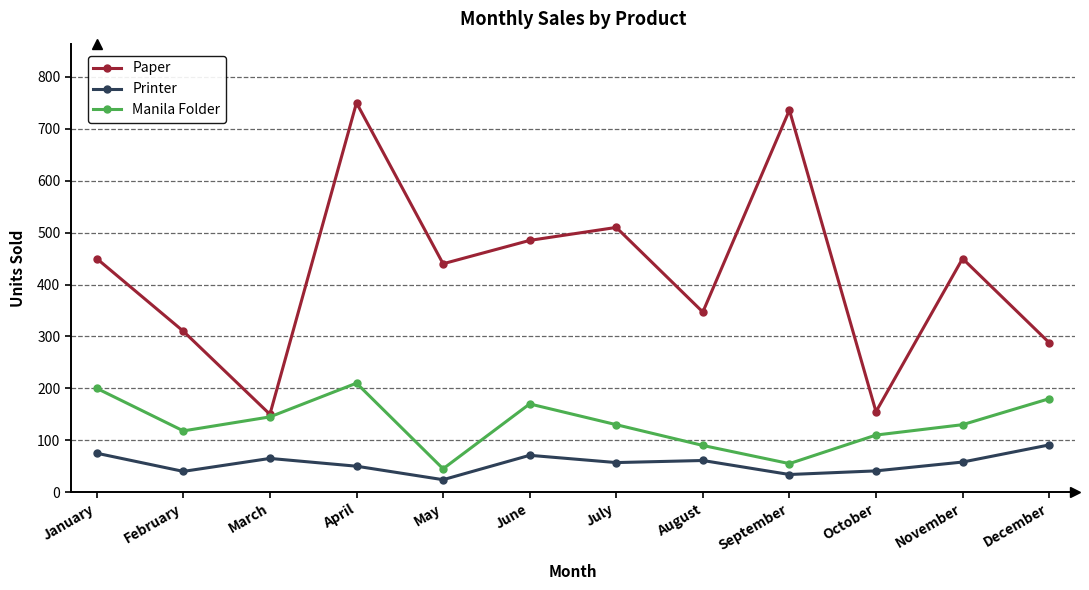

What is the approximate value of Manila Folder at July, to the nearest 5?

130